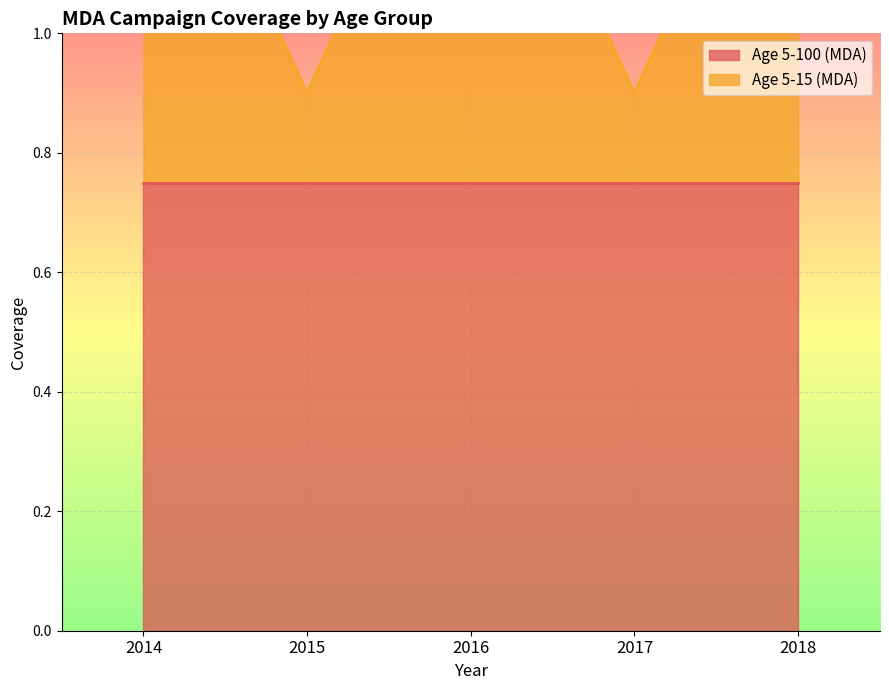

Reading left to right, extract all data points from this chart.

2014=1.5	2015=0.9	2016=1.5	2017=0.9	2018=1.5